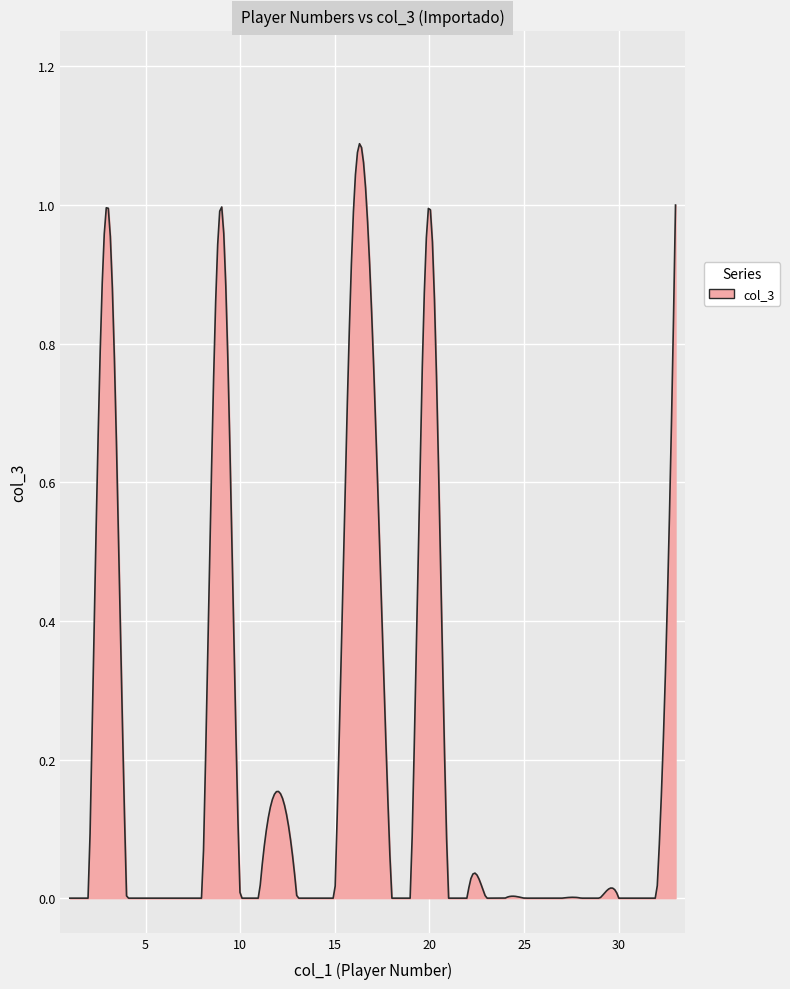

How many categories are shown in the chart?

300